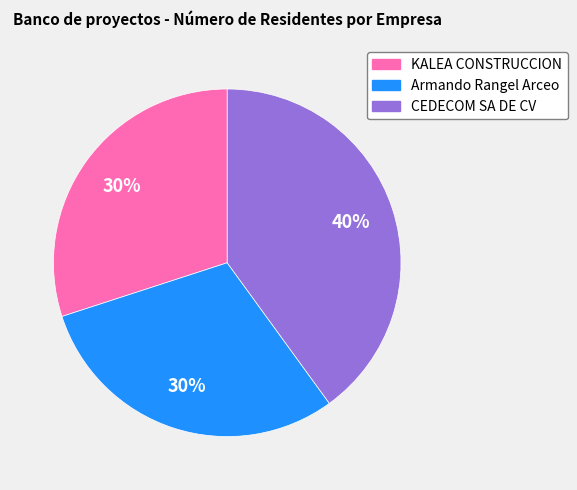

Is the sum of KALEA CONSTRUCCION and Armando Rangel Arceo greater than half?

Yes